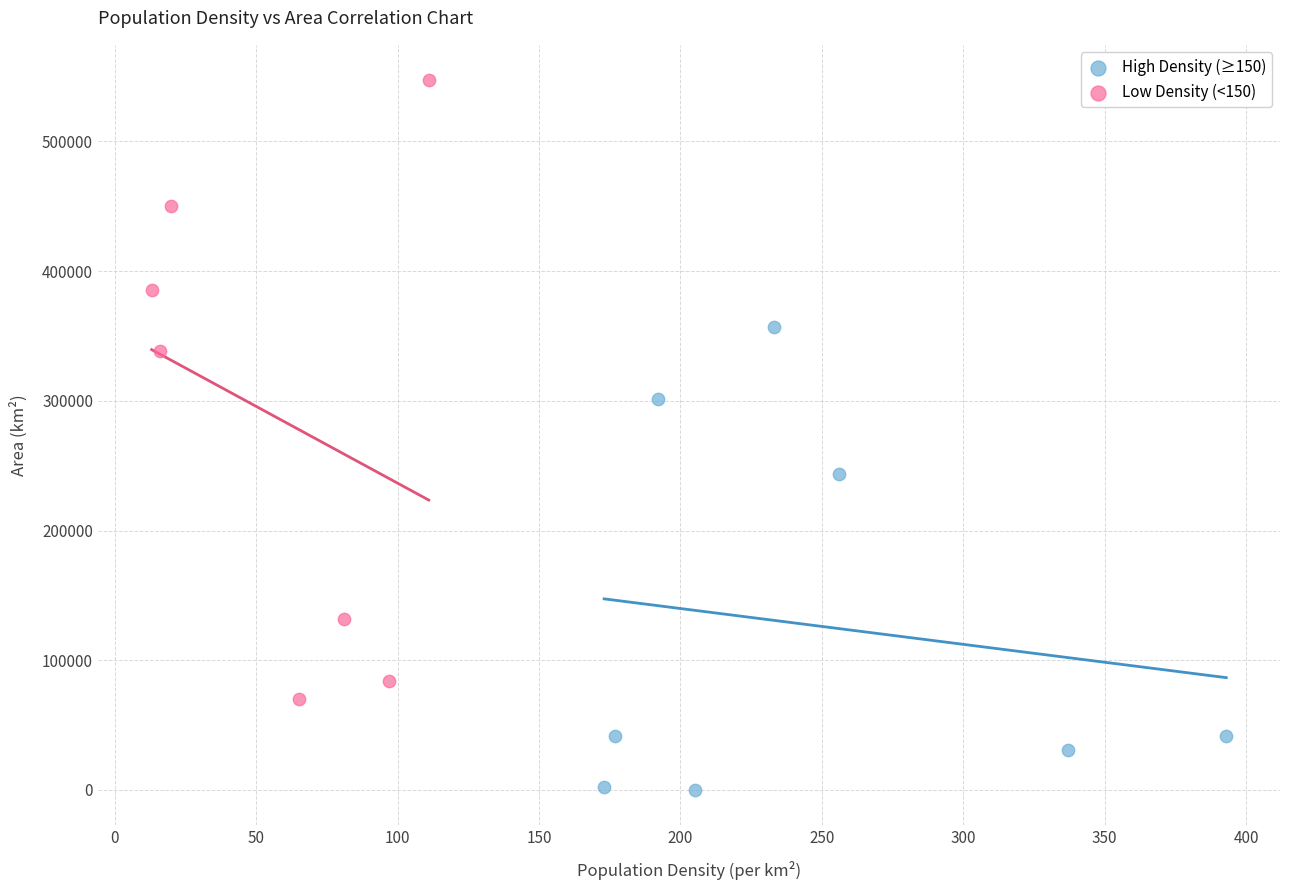

Which series has the widest spread of Y values?

Low Density (<150)